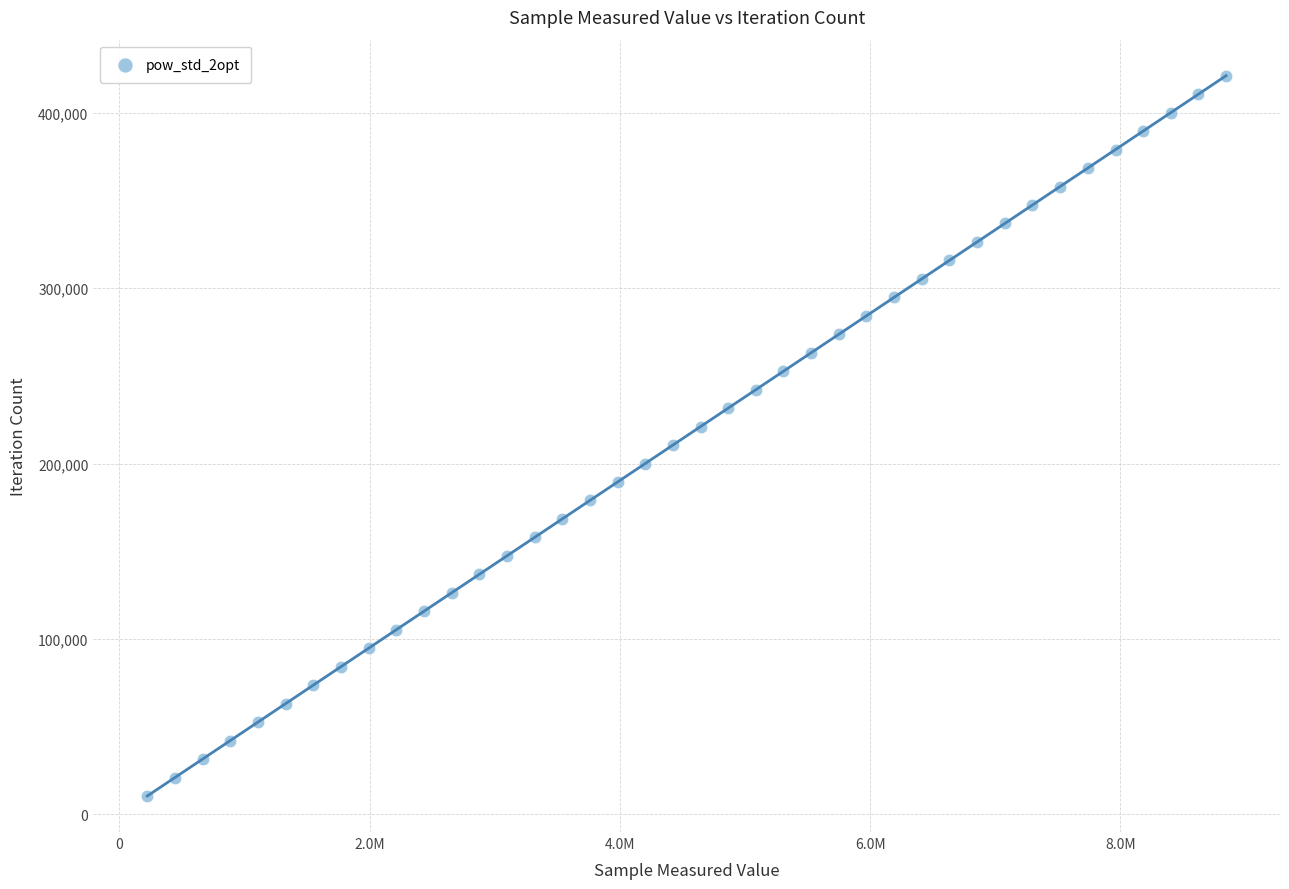

What is the range of Y values (max minus min)?

410631